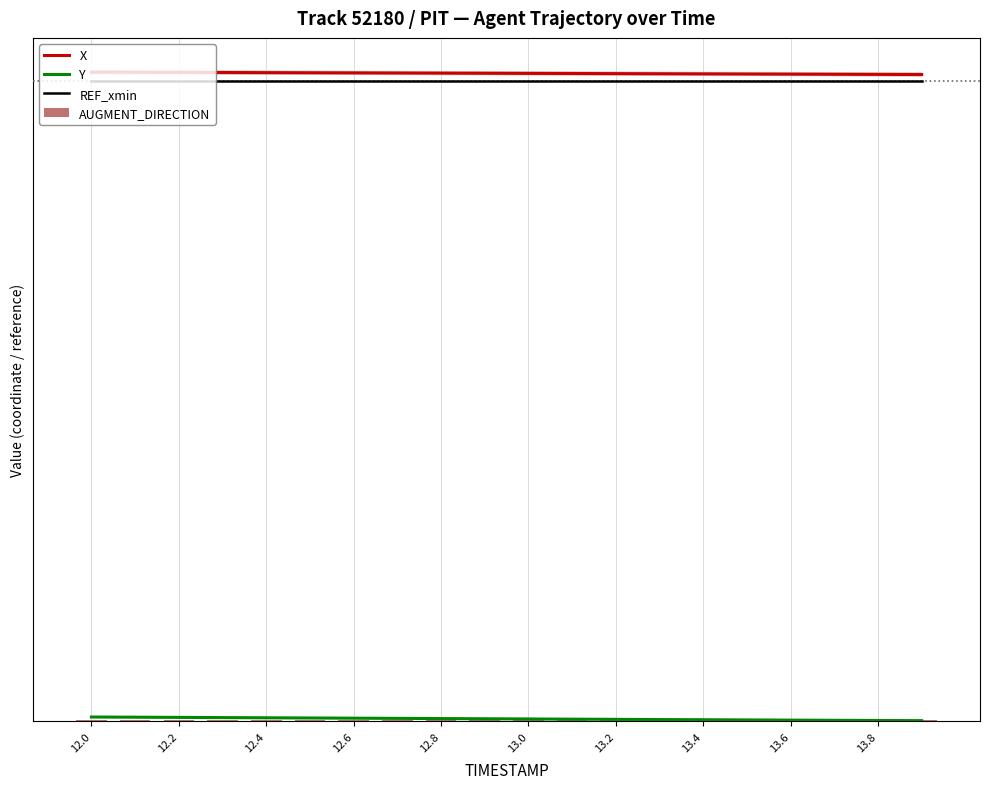

Which category has the highest value across all series?

12.0